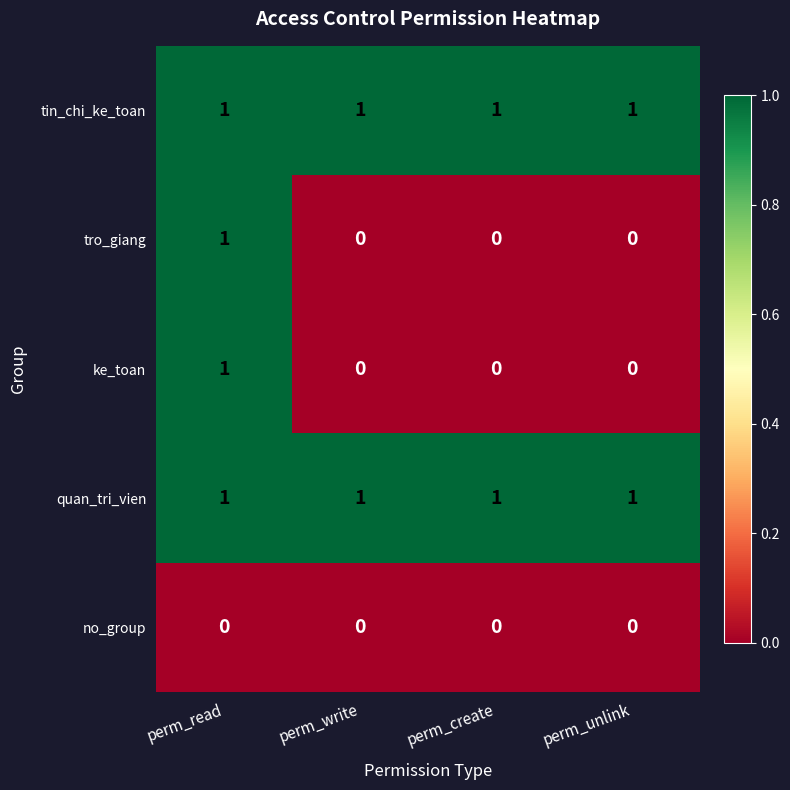

The value of no_group at perm_read is 0. True or false?

True